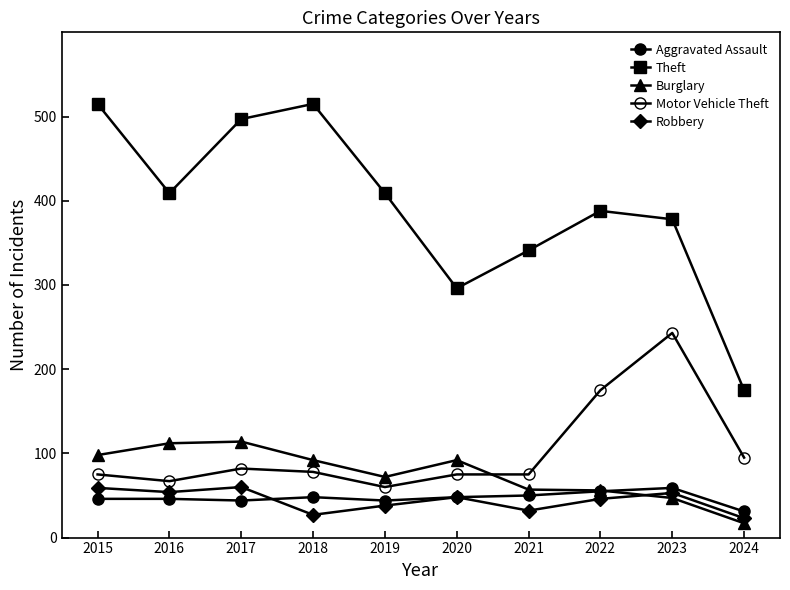

What is the difference between the highest and lowest values at 2023?

331